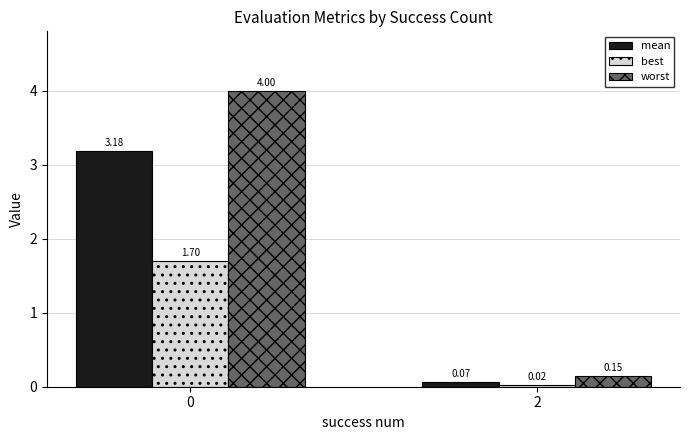

What is the value of the worst bar at the 1st from the left?

4.0